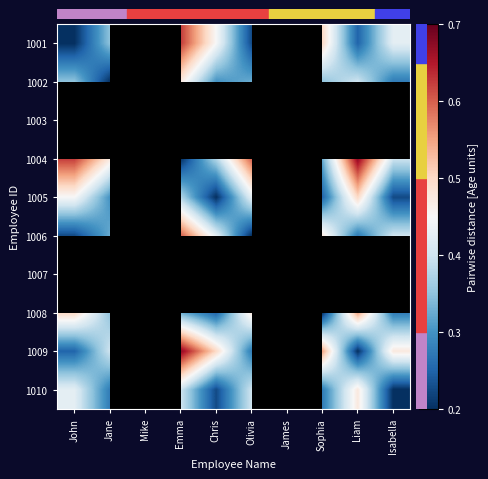

At how many categories does at least one series exceed 0?

10